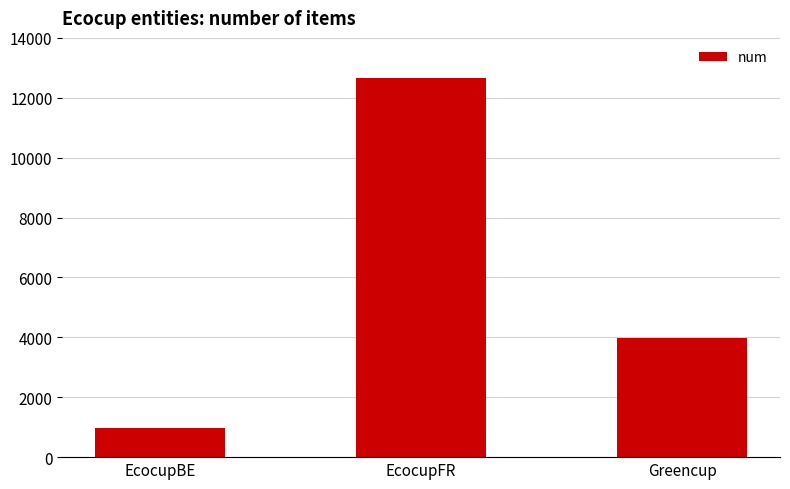

How many values are below 3963?

1